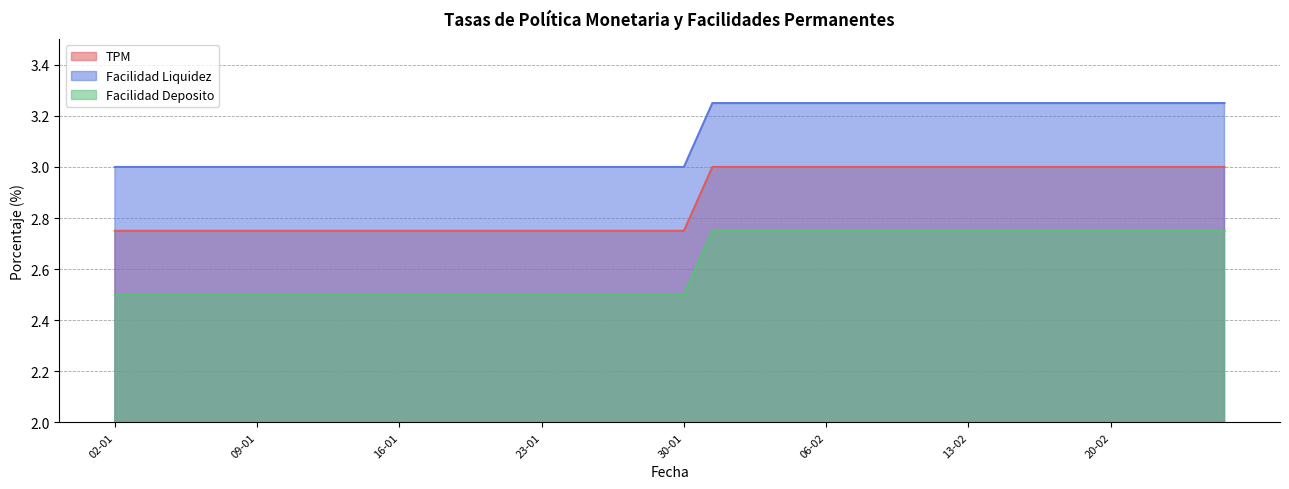

True or false: Facilidad Liquidez and Facilidad Deposito cross at least once.

False